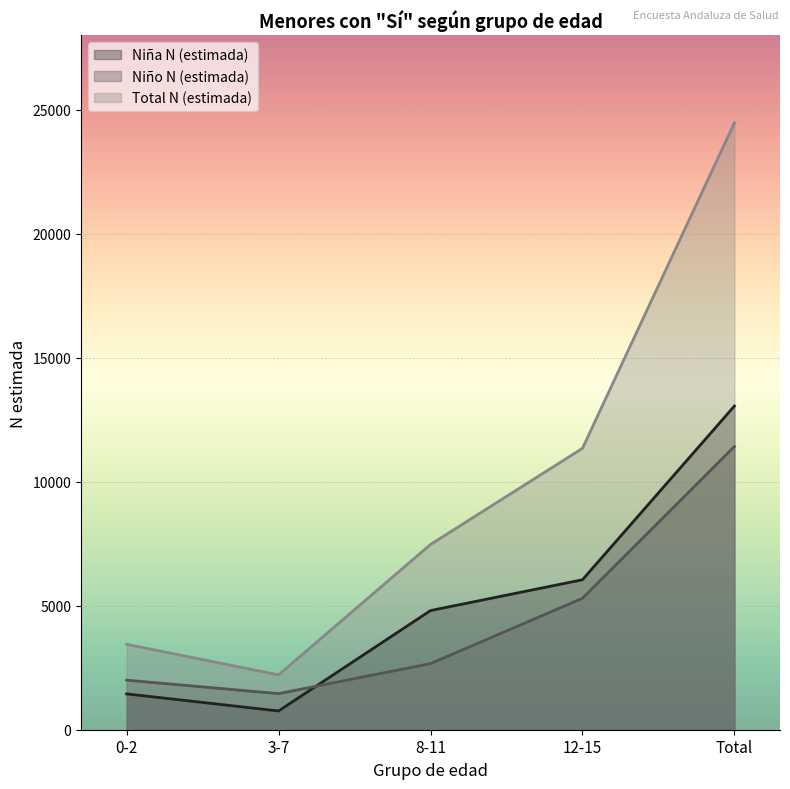

Rank the series by their maximum value, from highest to lowest.

Total N (estimada), Niña N (estimada), Niño N (estimada)